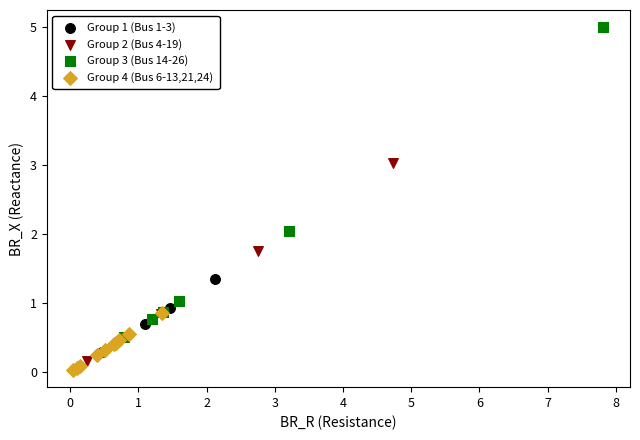

Which series has the widest spread of Y values?

Group 3 (Bus 14-26)